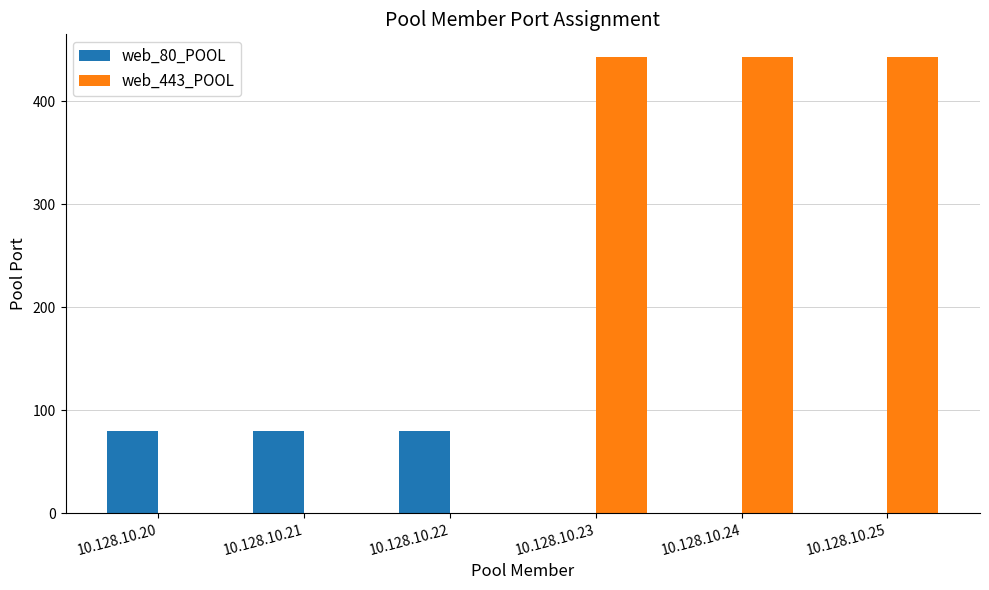

Which series has the largest total across all categories?

web_443_POOL